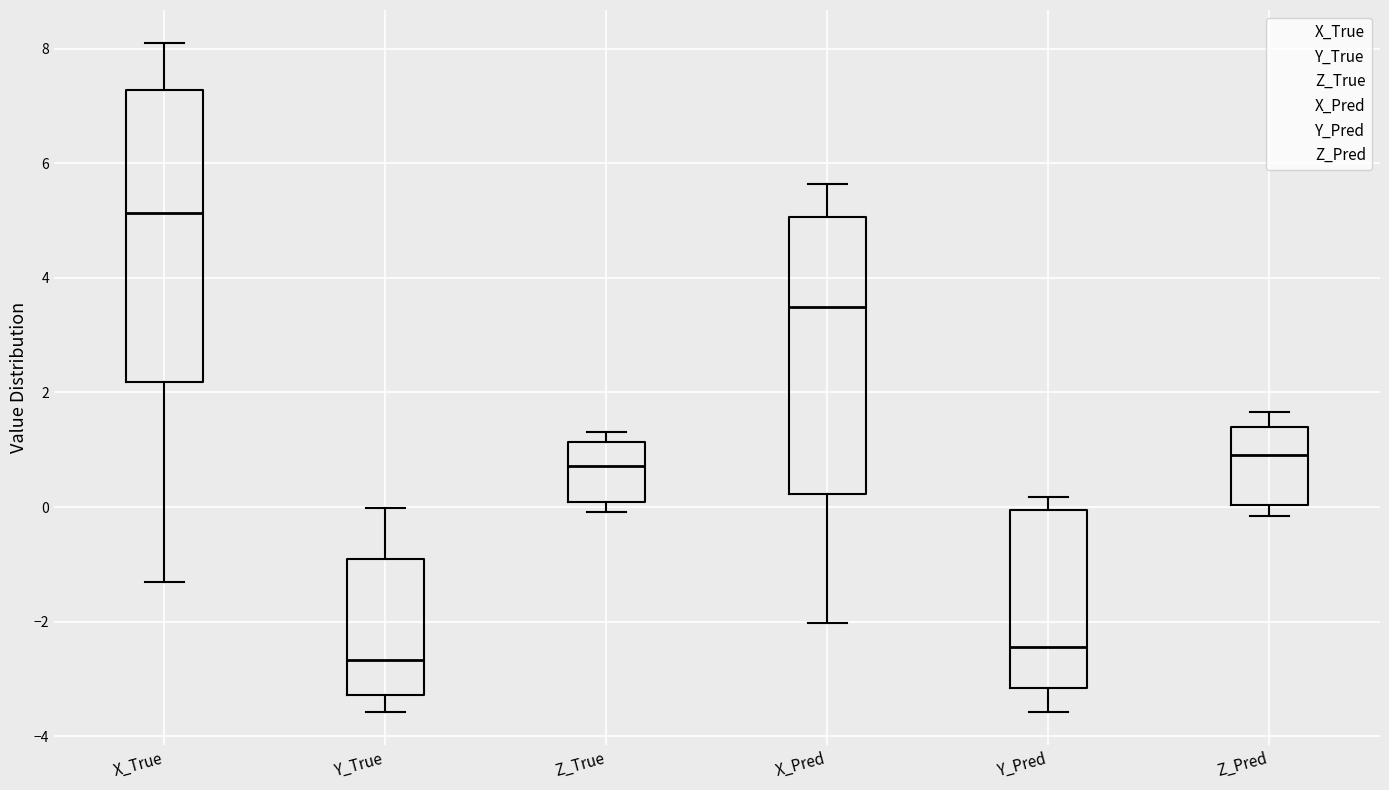

Reading left to right, transcribe this box plot: for each box, give where its median line is, the range the box spans, and where its two whiskers end, as read against the y-axis. The values are not printed on the chart, so give them approximately, as read against the axis.

X_True: median 5.2, box 2.2 to 7.2, whiskers -1.4 to 8.0
Y_True: median -2.6, box -3.2 to -1.0, whiskers -3.6 to 0.0
Z_True: median 0.8, box 0.0 to 1.2, whiskers 0.0 (just below the box's lower edge) to 1.4
X_Pred: median 3.4, box 0.2 to 5.0, whiskers -2.0 to 5.6
Y_Pred: median -2.4, box -3.2 to 0.0, whiskers -3.6 to 0.2
Z_Pred: median 1.0, box 0.0 to 1.4, whiskers -0.2 to 1.6